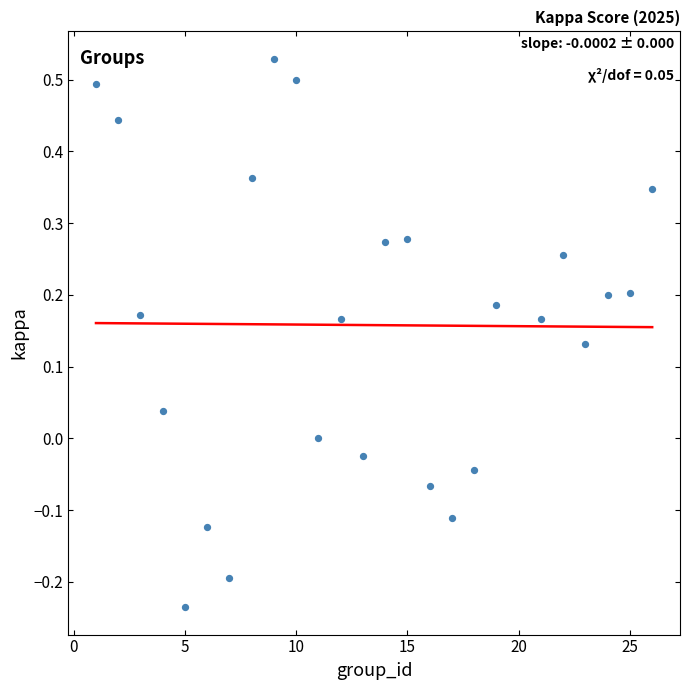

What is the range of X values (max minus min)?

25.0